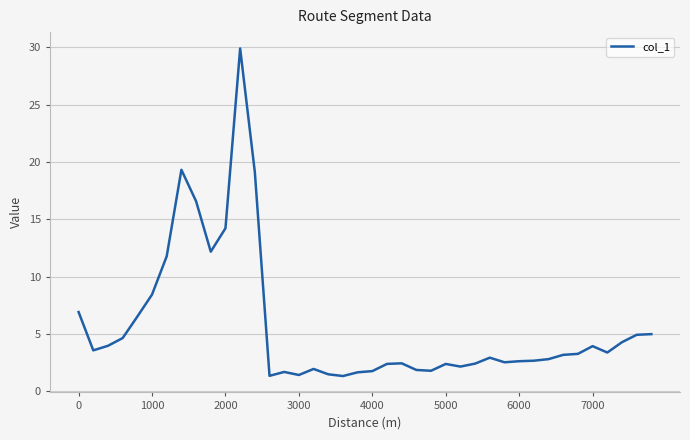

How many lines are shown in the chart?

1